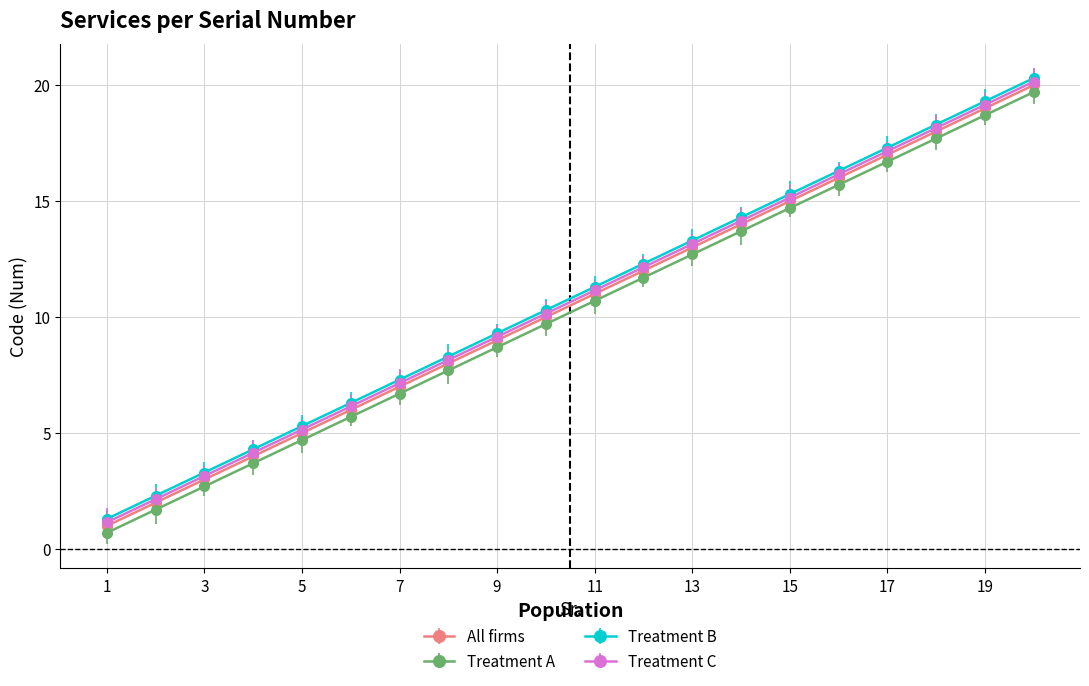

How many lines are shown in the chart?

4